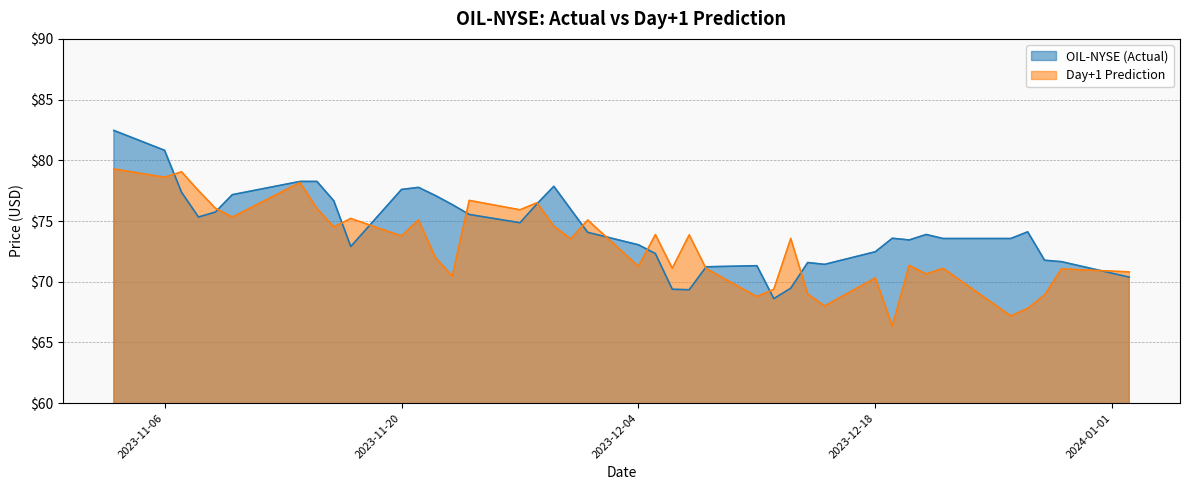

Which series has the largest total across all categories?

OIL-NYSE (Actual)